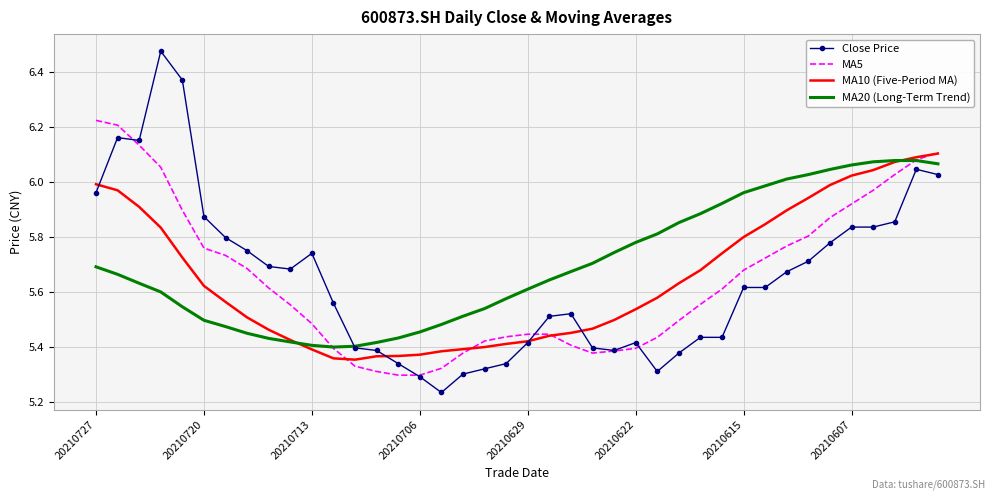

Which series has the largest range (max minus min)?

Close Price